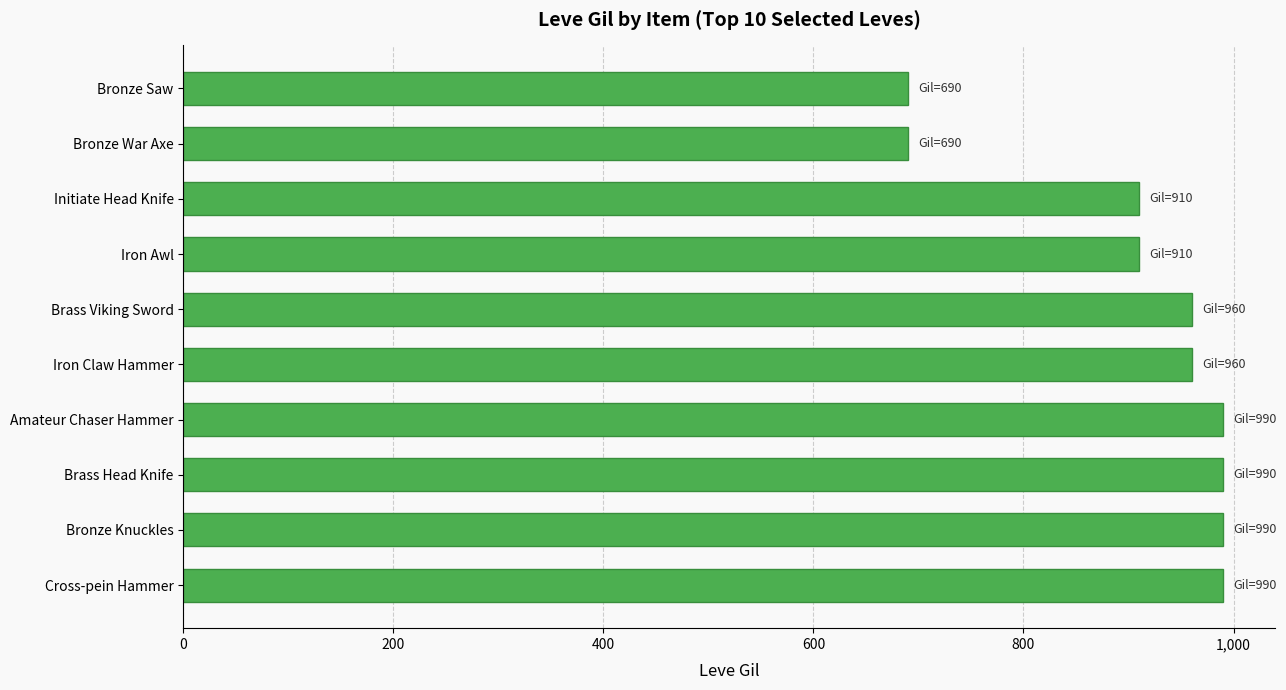

What is the smallest value displayed?

690